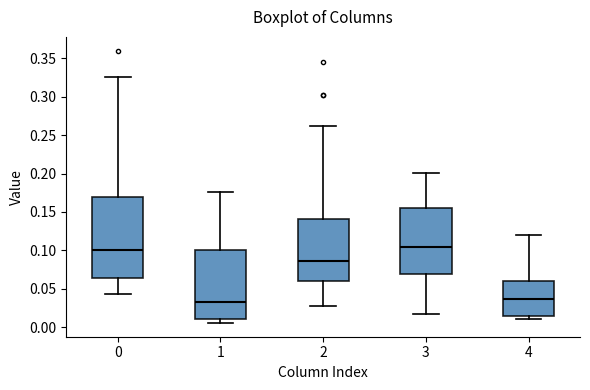

Reading left to right, read every box against the y-axis: the position of its median line, the range the box covers, and the ends of its whiskers. The values are not printed on the chart, so give them approximately, as read against the axis.

0: median 0.100, box 0.065 to 0.170, whiskers 0.045 to 0.325
1: median 0.035, box 0.010 to 0.100, whiskers 0.005 to 0.175
2: median 0.085, box 0.060 to 0.140, whiskers 0.025 to 0.260
3: median 0.105, box 0.070 to 0.155, whiskers 0.015 to 0.200
4: median 0.035, box 0.015 to 0.060, whiskers 0.010 to 0.120